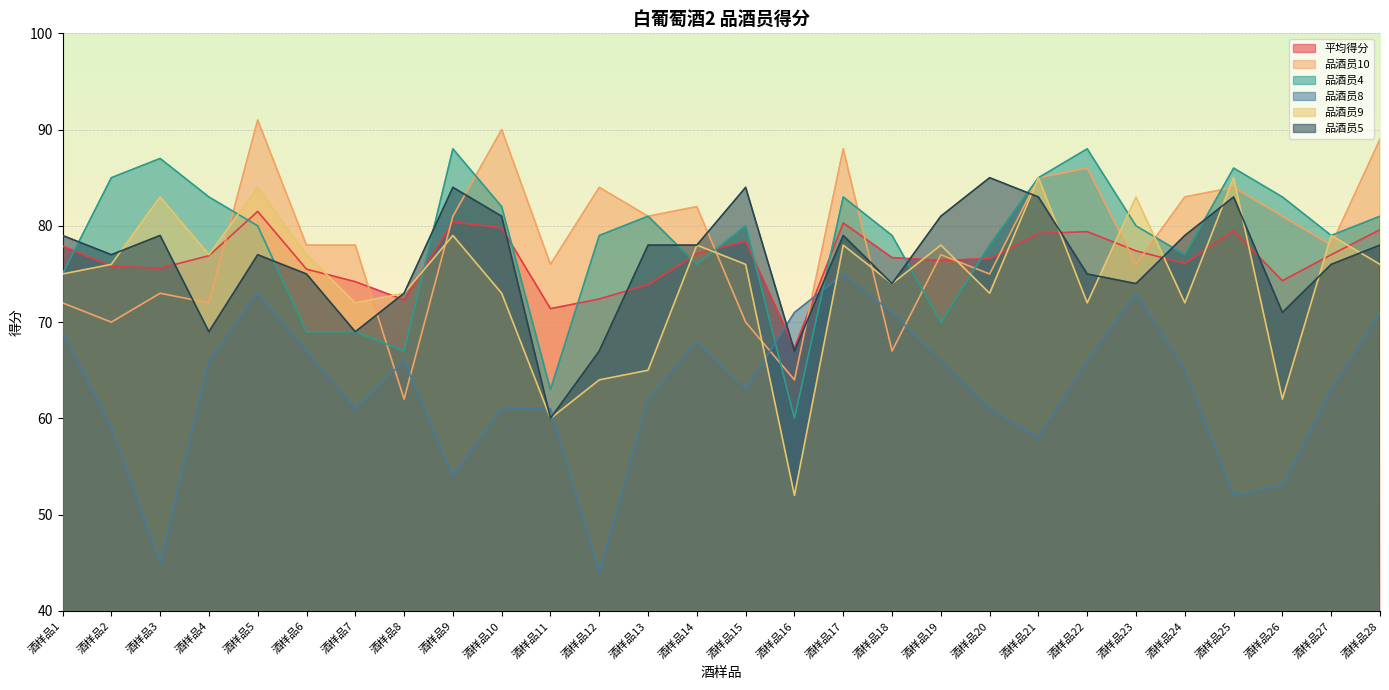

Rank the series by their maximum value, from highest to lowest.

品酒员10, 品酒员4, 品酒员9, 品酒员5, 平均得分, 品酒员8